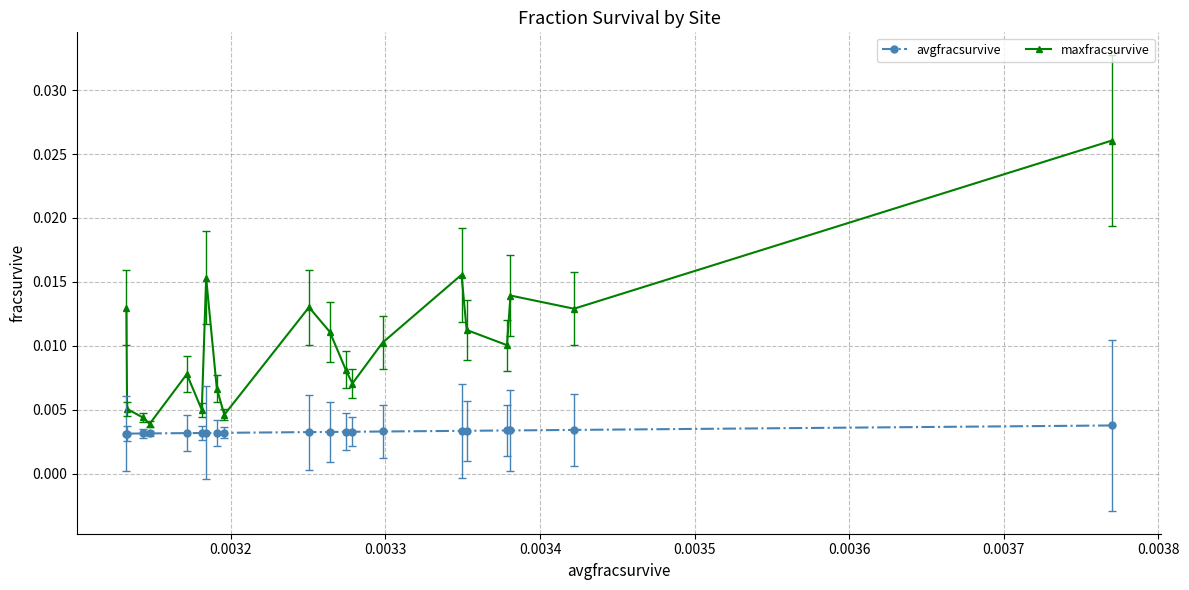

How many avgfracsurvive values are between 0 and 1?

20